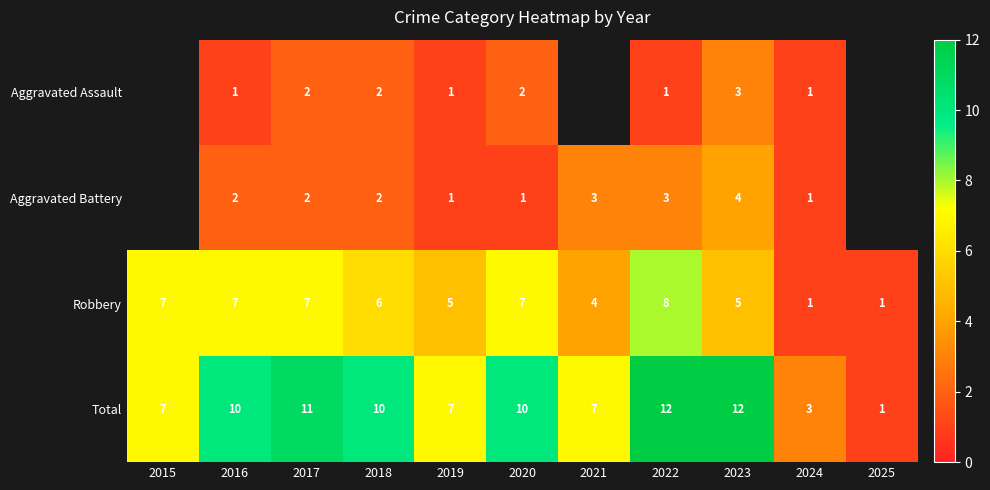

What is the difference between the maximum and minimum values in the Total series?

11